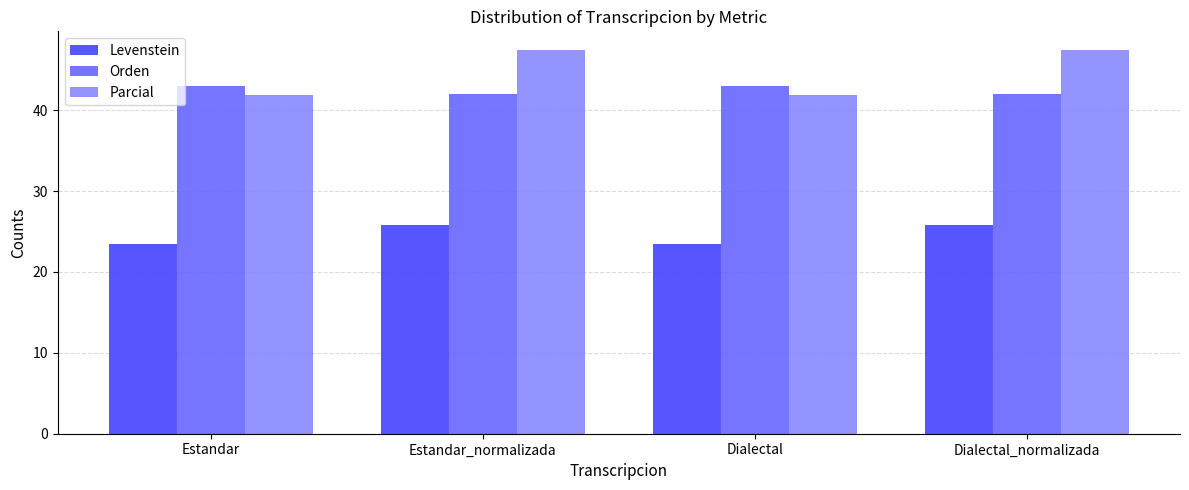

Are the bars horizontal?

No